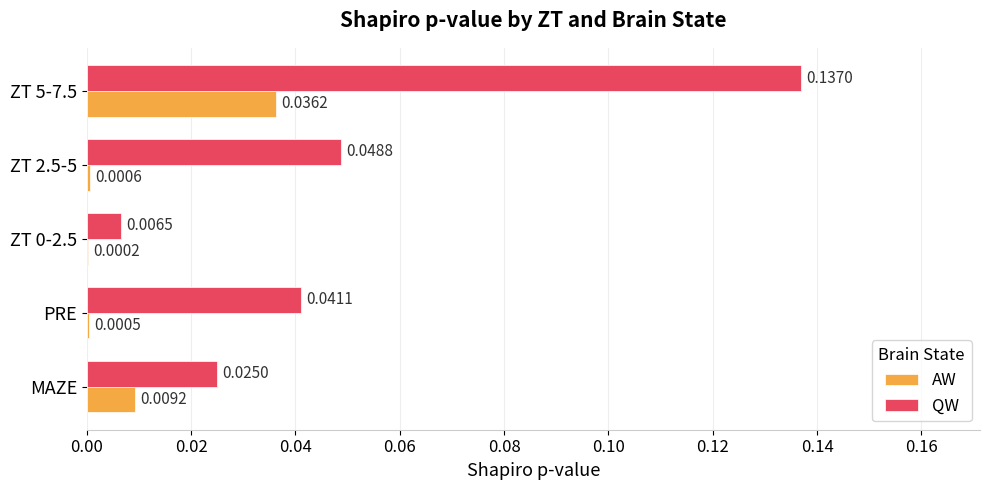

Between PRE and ZT 5-7.5, which series saw the biggest shift?

QW